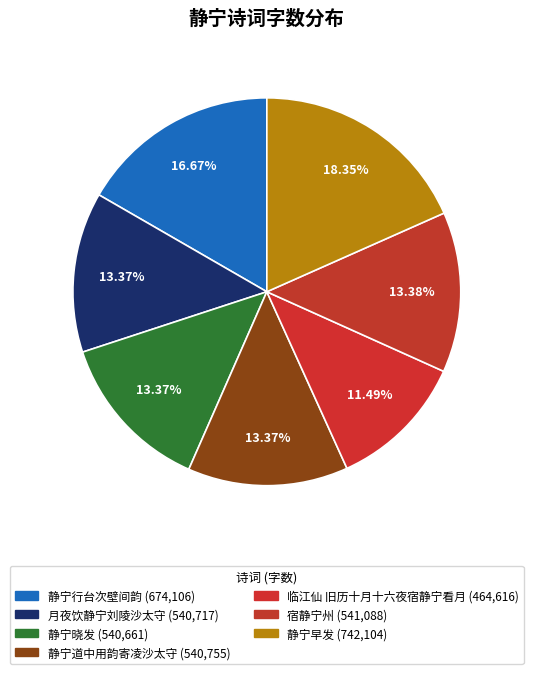

To the nearest percent, what is the average slice percentage?

14%